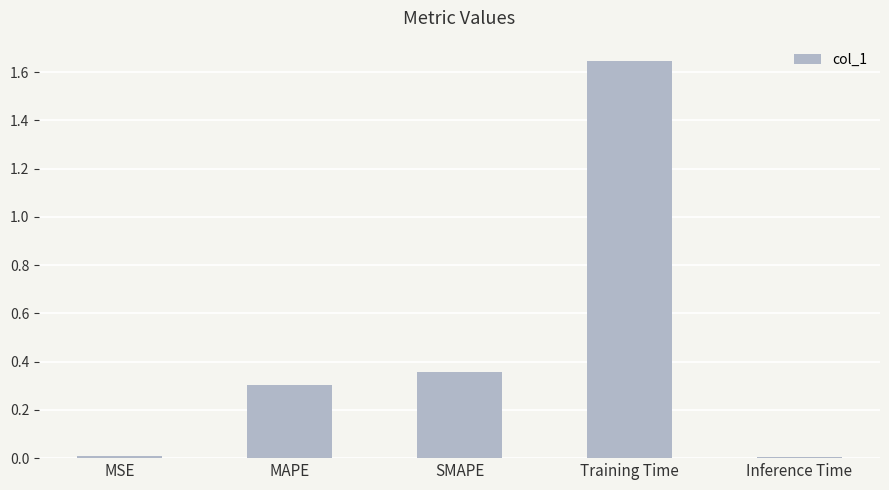

The value at Training Time is 2.8. True or false?

False